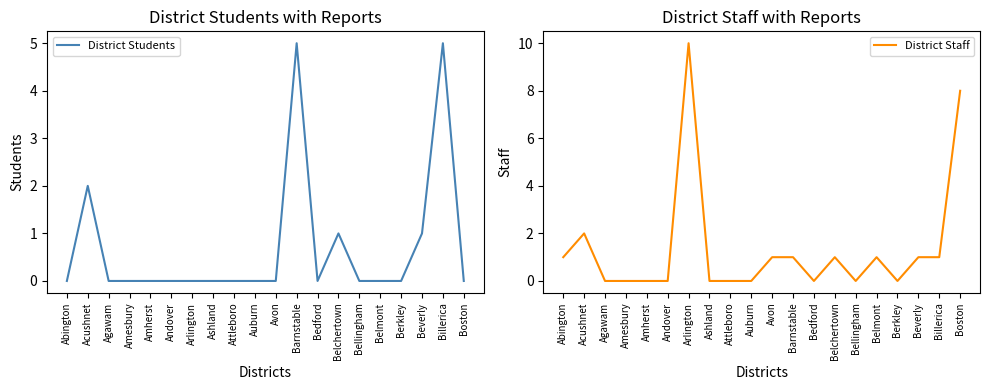

At which category is the sum across all series the highest?

Arlington